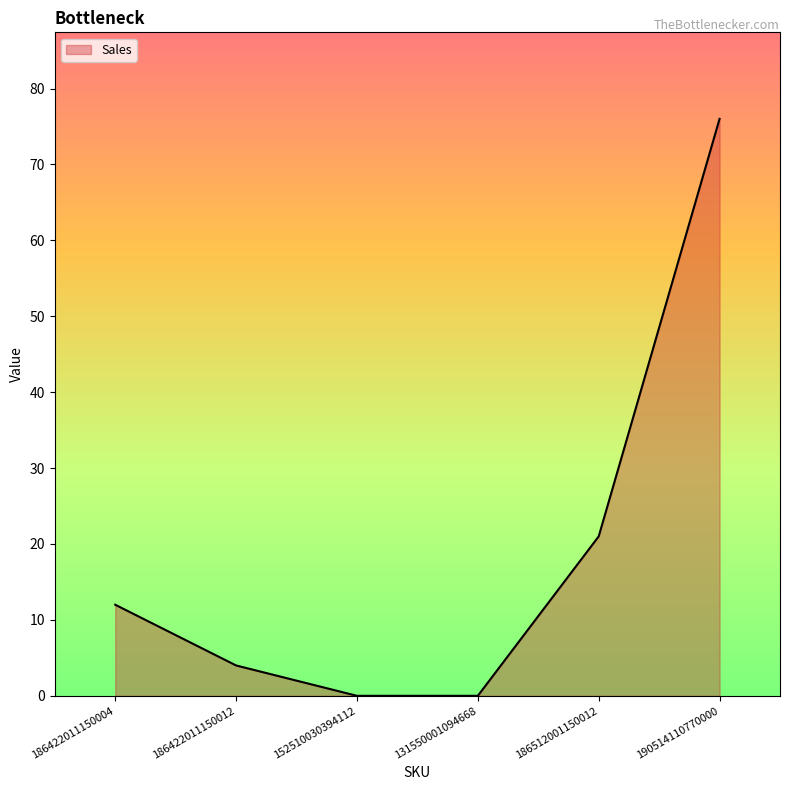

What is the average value?

19